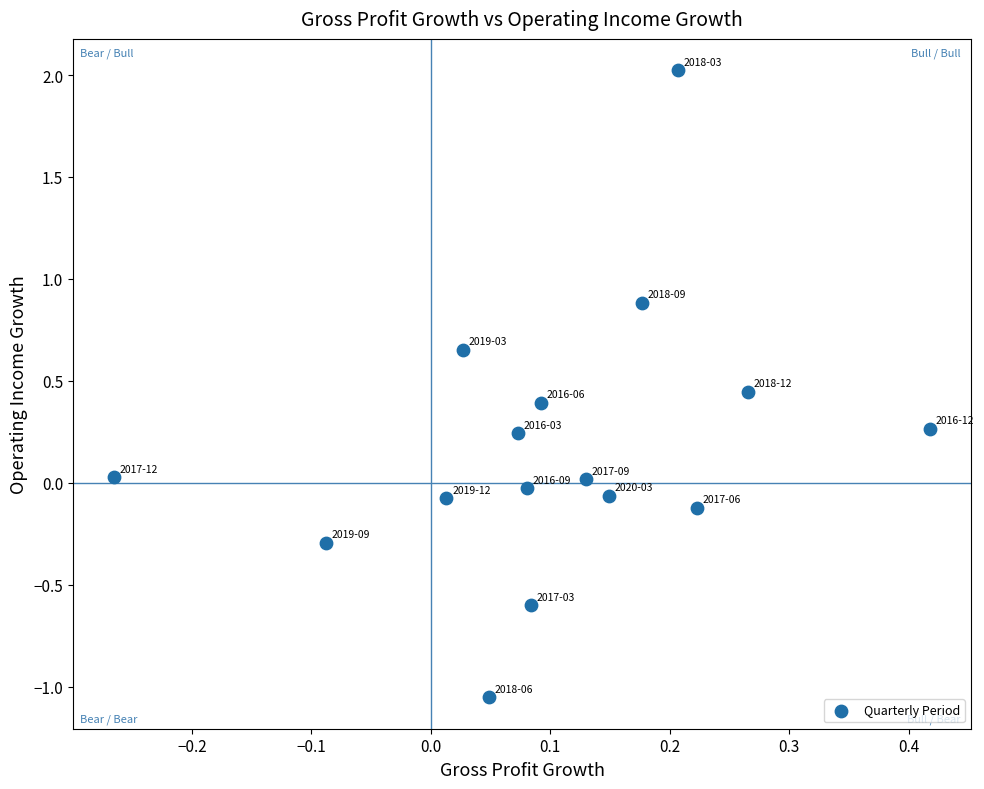

What is the range of Y values (max minus min)?

3.1